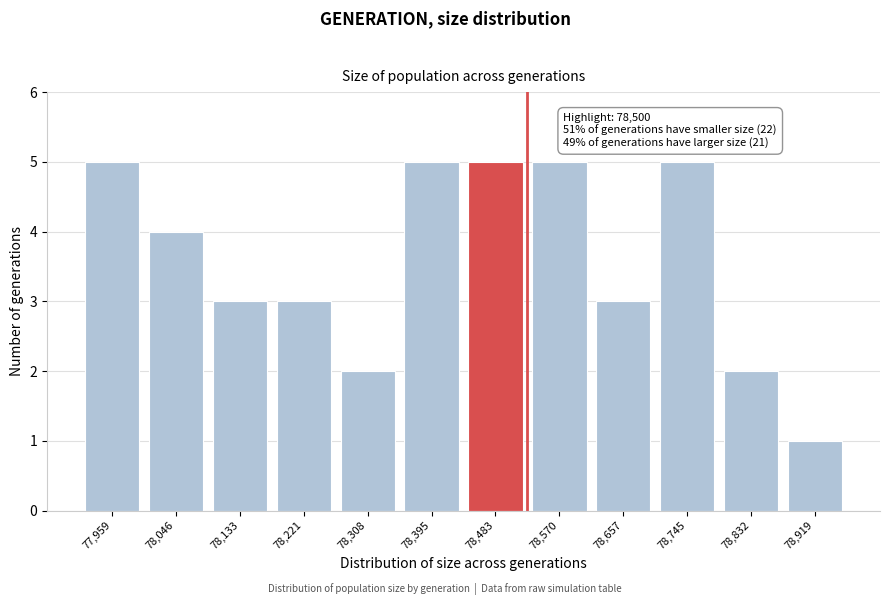

Reading left to right, transcribe all the data shown in this chart.

77,959=5	78,046=4	78,133=3	78,221=3	78,308=2	78,395=5	78,483=5	78,570=5	78,657=3	78,745=5	78,832=2	78,919=1